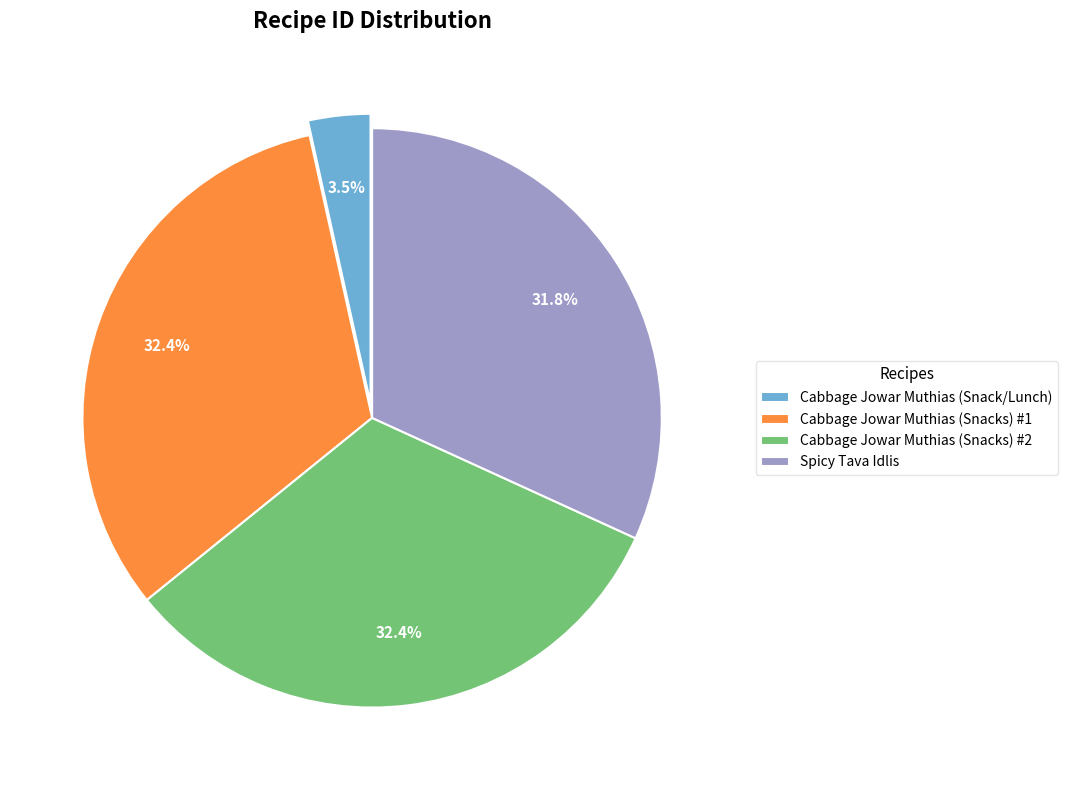

To the nearest percent, what is the average slice percentage?

25%